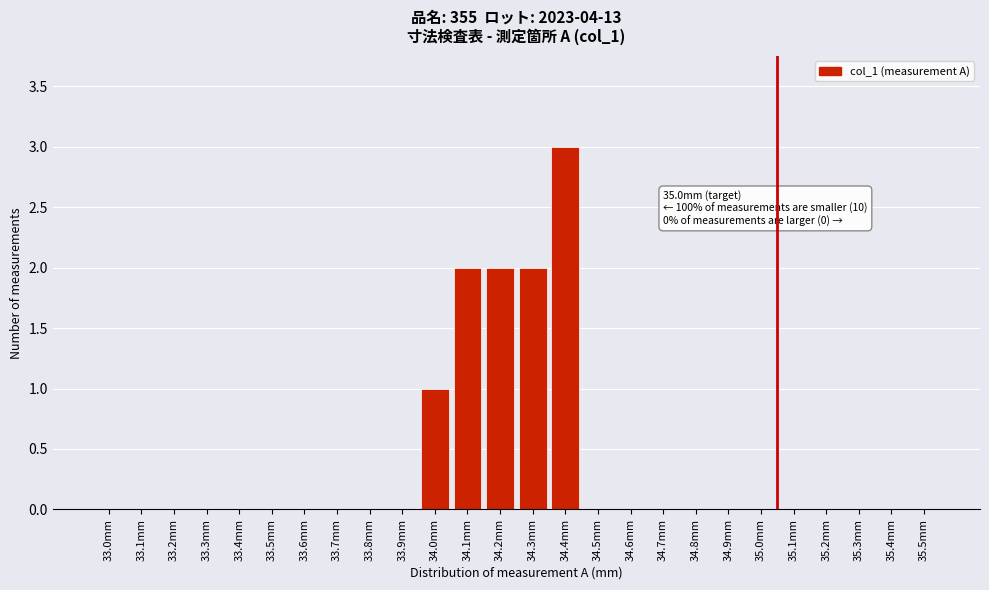

Reading left to right, transcribe all the data shown in this chart.

33.0mm=0	33.1mm=0	33.2mm=0	33.3mm=0	33.4mm=0	33.5mm=0	33.6mm=0	33.7mm=0	33.8mm=0	33.9mm=0	34.0mm=1	34.1mm=2	34.2mm=2	34.3mm=2	34.4mm=3	34.5mm=0	34.6mm=0	34.7mm=0	34.8mm=0	34.9mm=0	35.0mm=0	35.1mm=0	35.2mm=0	35.3mm=0	35.4mm=0	35.5mm=0